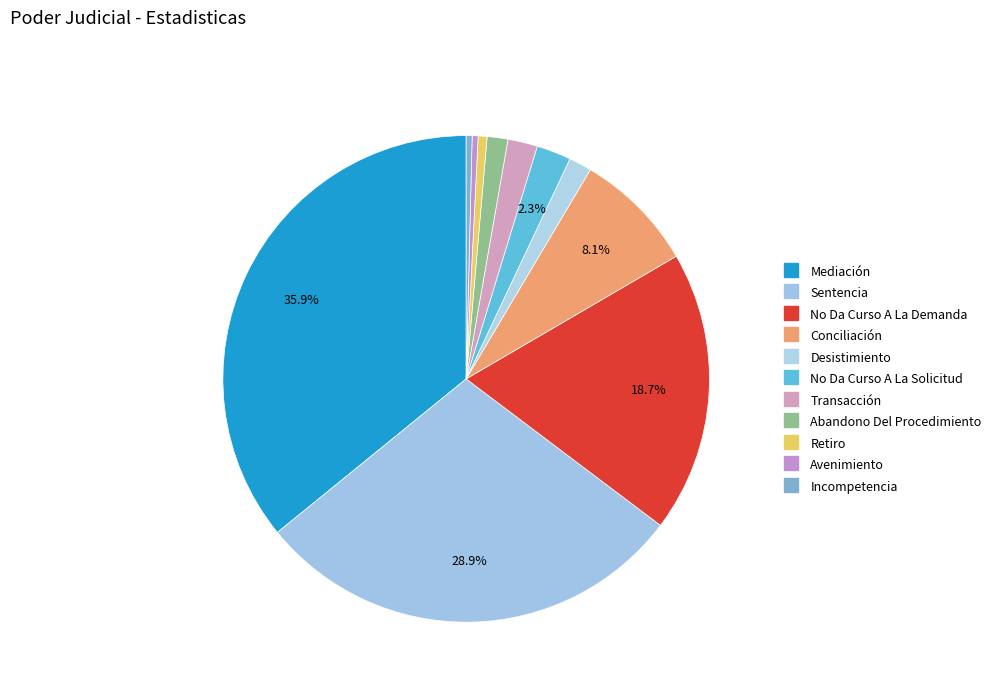

Does Conciliación account for over 50% of the chart?

No